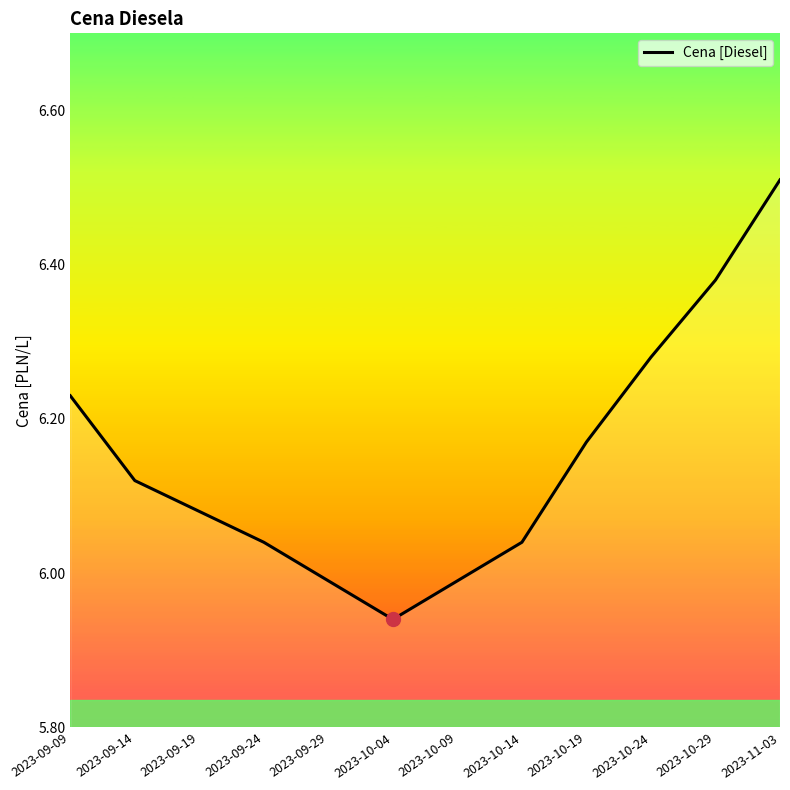

What is the ratio of the value at 2023-10-04 to the value at 2023-10-19?

1.0